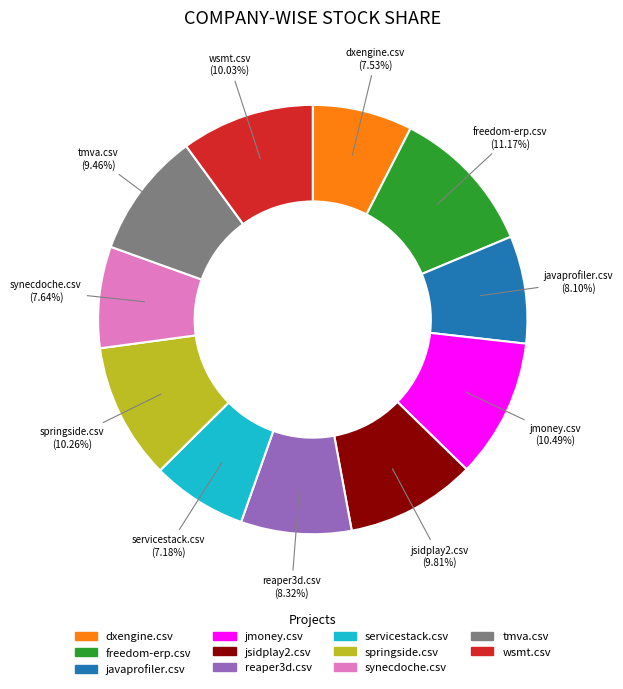

The springside.csv slice represents 10% of the pie. True or false?

True